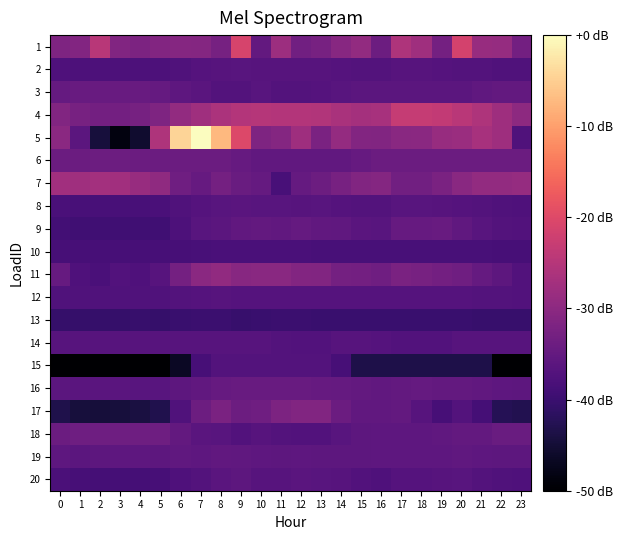

Reading left to right, list all the values displayed in this chart.

1: 0=-31.8	1=-31.2	2=-24.7	3=-31.3	4=-31.9	5=-31.1	6=-30.7	7=-30.9	8=-32.6	9=-21.0	10=-35.0	11=-28.0	12=-33.3	13=-32.5	14=-30.6	15=-29.1	16=-33.9	17=-25.9	18=-27.5	19=-32.9	20=-21.4	21=-28.7	22=-28.8	23=-33.2
2: 0=-37.6	1=-37.7	2=-37.8	3=-37.8	4=-37.9	5=-37.7	6=-37.4	7=-36.8	8=-36.5	9=-36.4	10=-36.6	11=-36.5	12=-36.6	13=-36.6	14=-36.8	15=-37.0	16=-37.0	17=-36.6	18=-36.7	19=-36.7	20=-36.9	21=-37.1	22=-37.3	23=-37.5
3: 0=-34.8	1=-34.5	2=-34.5	3=-34.5	4=-34.5	5=-34.8	6=-35.7	7=-36.3	8=-36.9	9=-36.9	10=-36.5	11=-37.0	12=-37.0	13=-36.8	14=-36.5	15=-36.1	16=-36.0	17=-36.0	18=-36.0	19=-36.0	20=-36.0	21=-35.5	22=-35.0	23=-35.0
4: 0=-31.3	1=-32.5	2=-33.1	3=-33.1	4=-32.7	5=-31.8	6=-29.2	7=-27.6	8=-26.3	9=-25.3	10=-25.2	11=-25.4	12=-25.3	13=-25.4	14=-26.5	15=-27.0	16=-26.7	17=-23.2	18=-23.2	19=-23.6	20=-24.6	21=-25.9	22=-27.8	23=-29.8
5: 0=-30.1	1=-36.0	2=-44.3	3=-48.6	4=-45.5	5=-25.8	6=-4.4	7=0.0	8=-7.4	9=-20.3	10=-31.8	11=-30.9	12=-27.8	13=-32.1	14=-29.1	15=-31.1	16=-31.3	17=-30.3	18=-30.2	19=-28.7	20=-28.1	21=-26.7	22=-27.8	23=-37.4
6: 0=-34.0	1=-34.0	2=-34.0	3=-34.0	4=-34.0	5=-34.0	6=-34.1	7=-34.1	8=-34.1	9=-34.7	10=-35.2	11=-35.2	12=-35.2	13=-35.2	14=-35.2	15=-34.6	16=-34.1	17=-34.1	18=-34.1	19=-34.1	20=-34.1	21=-34.1	22=-34.1	23=-34.0
7: 0=-27.4	1=-27.5	2=-27.3	3=-27.5	4=-28.5	5=-29.5	6=-33.5	7=-34.6	8=-32.9	9=-34.2	10=-34.9	11=-38.4	12=-34.9	13=-33.9	14=-32.5	15=-31.4	16=-31.0	17=-33.2	18=-33.3	19=-32.1	20=-30.4	21=-29.2	22=-29.1	23=-28.8
8: 0=-38.2	1=-38.3	2=-38.3	3=-38.3	4=-38.3	5=-38.2	6=-37.5	7=-36.7	8=-36.4	9=-36.3	10=-36.4	11=-36.5	12=-36.5	13=-36.5	14=-36.8	15=-37.1	16=-37.1	17=-36.5	18=-36.5	19=-36.6	20=-36.7	21=-37.1	22=-37.4	23=-37.7
9: 0=-39.0	1=-39.4	2=-39.3	3=-39.4	4=-39.4	5=-39.3	6=-37.7	7=-36.5	8=-36.0	9=-35.3	10=-35.1	11=-35.2	12=-34.9	13=-35.3	14=-35.4	15=-36.2	16=-36.3	17=-34.7	18=-34.7	19=-34.6	20=-35.4	21=-36.3	22=-36.9	23=-37.3
10: 0=-38.6	1=-38.6	2=-38.6	3=-38.6	4=-38.6	5=-38.6	6=-38.5	7=-38.3	8=-38.3	9=-38.1	10=-38.2	11=-38.1	12=-38.2	13=-38.3	14=-38.3	15=-38.3	16=-38.4	17=-38.4	18=-38.4	19=-38.4	20=-38.4	21=-38.5	22=-38.6	23=-38.6
11: 0=-34.6	1=-37.5	2=-38.2	3=-37.2	4=-37.7	5=-36.6	6=-33.0	7=-30.2	8=-29.4	9=-30.6	10=-30.5	11=-30.4	12=-31.2	13=-31.3	14=-32.8	15=-33.0	16=-33.4	17=-32.2	18=-32.5	19=-33.1	20=-33.5	21=-34.8	22=-35.9	23=-37.2
12: 0=-37.4	1=-37.4	2=-37.5	3=-37.4	4=-37.4	5=-37.3	6=-37.0	7=-36.8	8=-36.7	9=-36.7	10=-36.9	11=-36.8	12=-36.8	13=-36.8	14=-36.9	15=-36.9	16=-36.8	17=-36.8	18=-36.8	19=-36.9	20=-36.8	21=-36.9	22=-37.1	23=-37.2
13: 0=-40.5	1=-40.5	2=-40.5	3=-40.5	4=-40.3	5=-40.4	6=-40.1	7=-40.0	8=-40.0	9=-40.4	10=-40.1	11=-40.0	12=-40.0	13=-40.2	14=-40.1	15=-40.1	16=-40.2	17=-40.2	18=-40.2	19=-40.1	20=-40.0	21=-40.4	22=-40.4	23=-40.4
14: 0=-36.5	1=-36.5	2=-36.5	3=-36.5	4=-36.5	5=-36.5	6=-36.5	7=-36.5	8=-36.5	9=-36.5	10=-36.5	11=-37.1	12=-37.2	13=-37.2	14=-36.5	15=-36.5	16=-36.7	17=-37.3	18=-37.3	19=-37.3	20=-36.6	21=-36.6	22=-36.6	23=-36.6
15: 0=-50.0	1=-50.0	2=-50.0	3=-50.0	4=-50.0	5=-50.0	6=-46.7	7=-38.6	8=-37.0	9=-37.0	10=-37.0	11=-37.0	12=-37.0	13=-37.0	14=-38.7	15=-43.5	16=-43.5	17=-43.5	18=-43.5	19=-43.5	20=-43.5	21=-43.5	22=-49.8	23=-49.8
16: 0=-36.1	1=-36.2	2=-36.3	3=-36.3	4=-36.5	5=-36.4	6=-35.8	7=-35.2	8=-34.8	9=-34.5	10=-34.5	11=-34.5	12=-34.6	13=-34.6	14=-34.8	15=-35.1	16=-35.2	17=-35.0	18=-34.9	19=-35.0	20=-35.1	21=-35.3	22=-35.6	23=-35.9
17: 0=-43.3	1=-44.4	2=-44.5	3=-44.5	4=-44.0	5=-43.1	6=-37.4	7=-33.9	8=-32.2	9=-34.0	10=-33.6	11=-32.0	12=-31.4	13=-31.4	14=-34.2	15=-35.2	16=-35.2	17=-35.0	18=-36.7	19=-38.5	20=-37.0	21=-38.7	22=-42.5	23=-42.8
18: 0=-34.1	1=-33.6	2=-33.6	3=-33.6	4=-33.6	5=-33.6	6=-35.0	7=-36.3	8=-36.4	9=-37.1	10=-36.6	11=-37.0	12=-37.1	13=-37.1	14=-36.4	15=-35.9	16=-35.7	17=-35.7	18=-35.7	19=-35.5	20=-35.0	21=-35.0	22=-34.3	23=-34.3
19: 0=-35.7	1=-35.9	2=-35.8	3=-35.7	4=-35.7	5=-35.8	6=-35.5	7=-35.6	8=-35.3	9=-35.5	10=-35.7	11=-35.7	12=-35.6	13=-35.8	14=-35.8	15=-35.8	16=-35.6	17=-35.7	18=-35.7	19=-35.6	20=-35.5	21=-35.7	22=-35.9	23=-35.8
20: 0=-38.1	1=-38.6	2=-38.7	3=-38.7	4=-38.7	5=-38.6	6=-37.5	7=-36.9	8=-36.2	9=-35.8	10=-36.7	11=-36.6	12=-36.3	13=-36.4	14=-36.6	15=-37.2	16=-37.5	17=-36.8	18=-36.8	19=-36.6	20=-36.5	21=-37.0	22=-37.4	23=-37.6